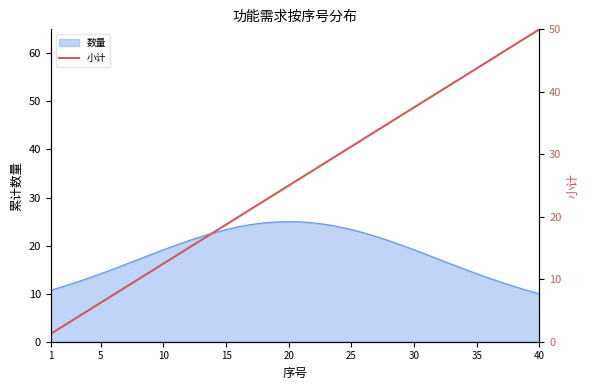

What is the highest value of the 数量 series?

25.0